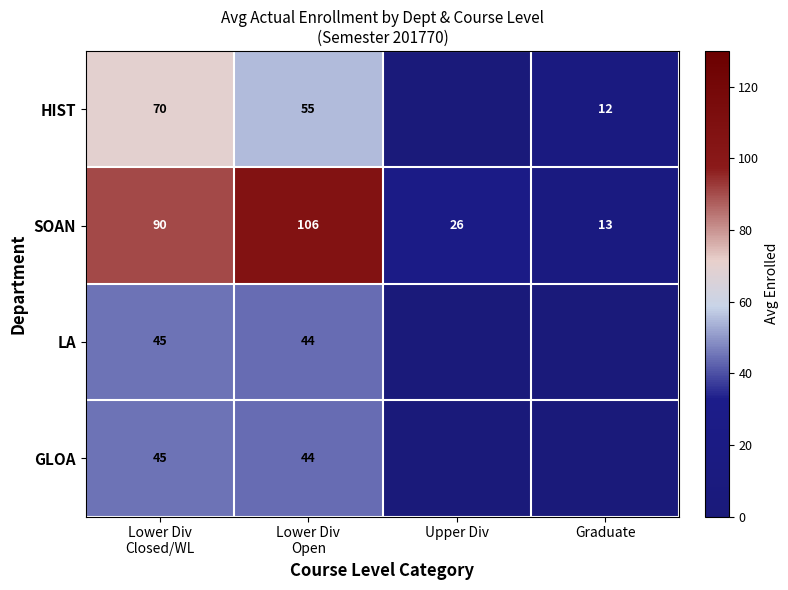

What is the lowest value of the SOAN series?

13